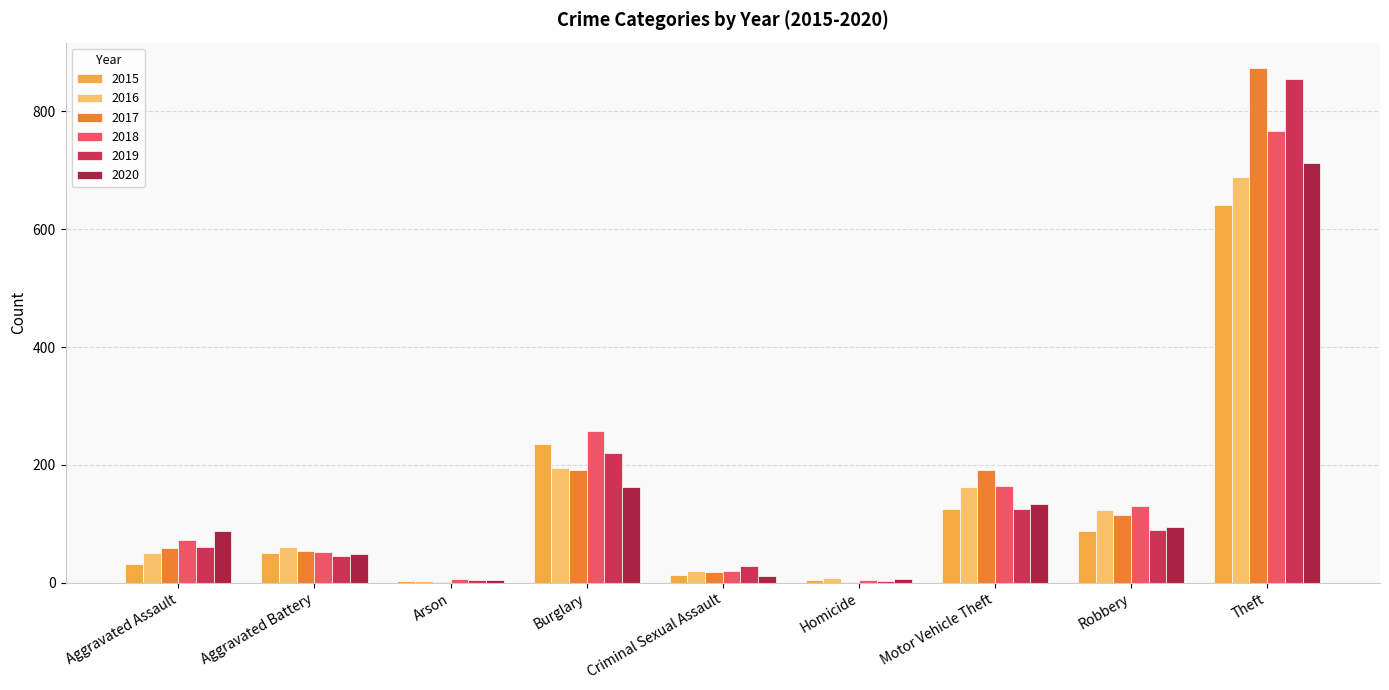

Which series has the largest range (max minus min)?

2017